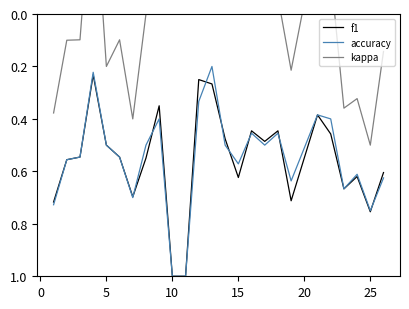

What is the highest value of the f1 series?

1.0